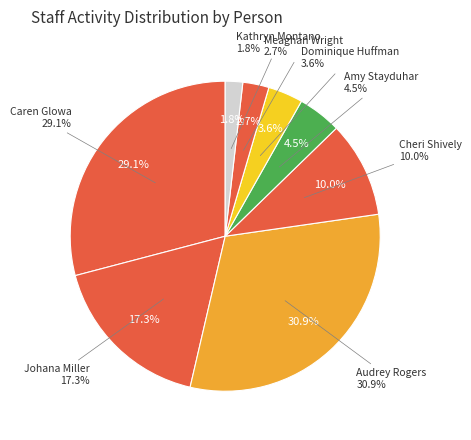

To the nearest percent, what portion does Johana Miller represent?

17%